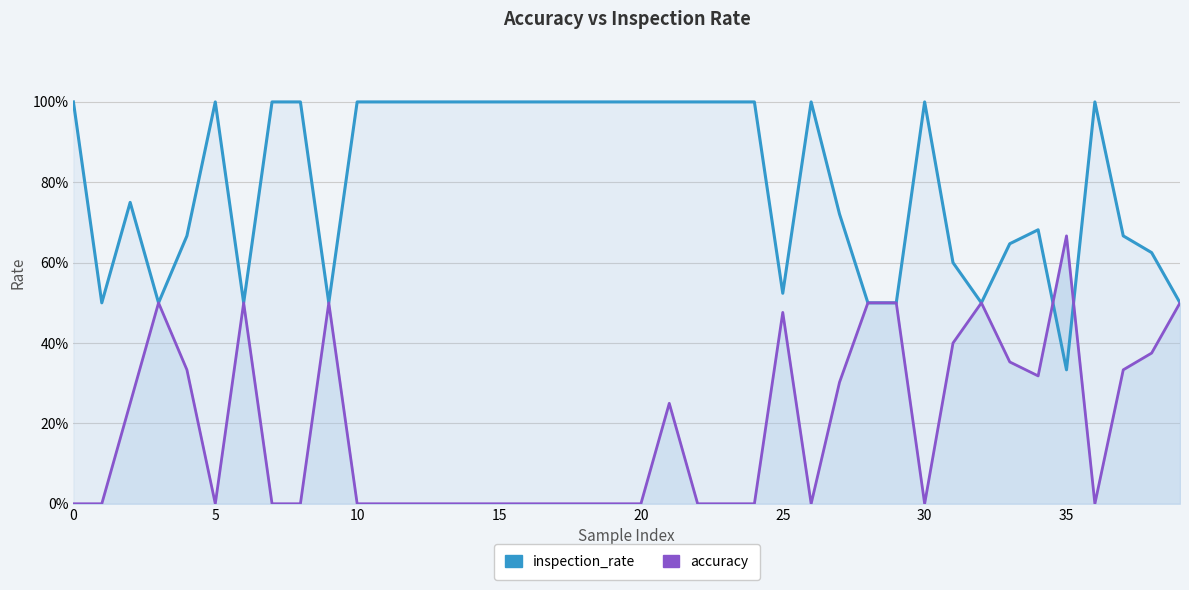

What is the total value across all series at 5?

1.0